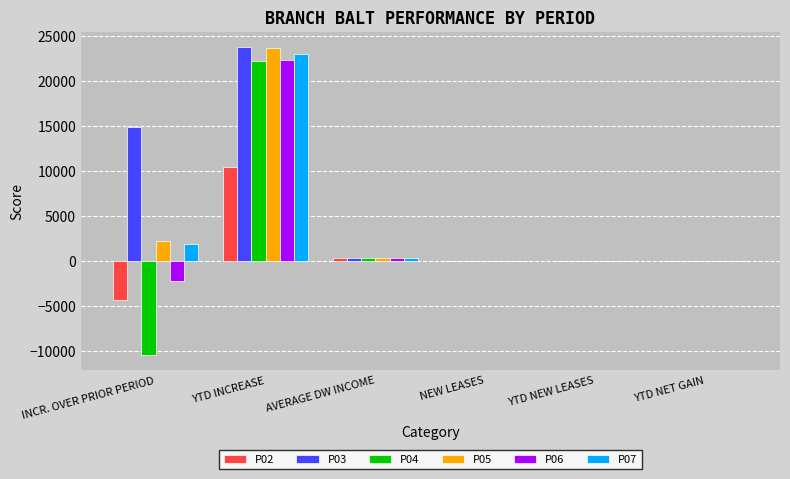

True or false: P07 has a value of 39592 at YTD INCREASE.

False